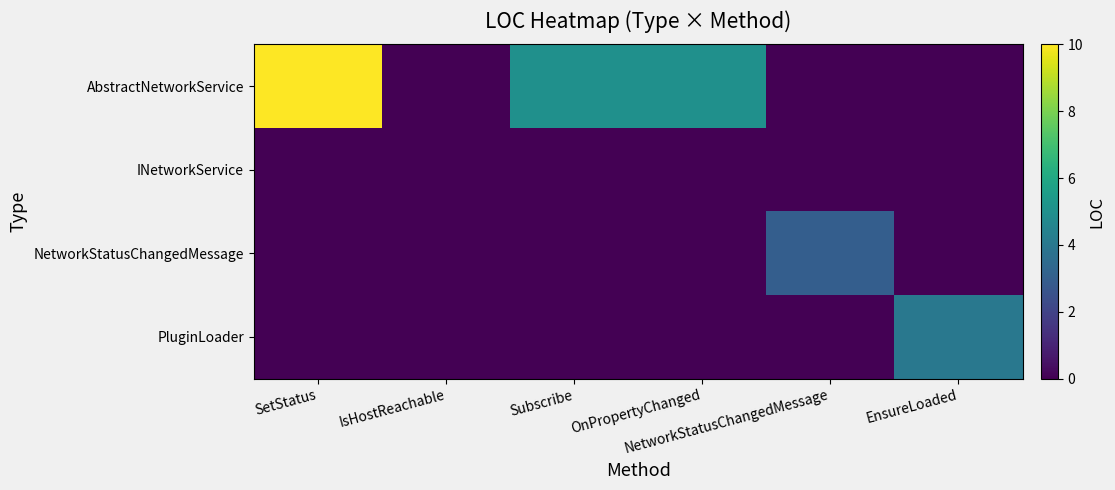

Reading left to right, transcribe all the data shown in this chart.

AbstractNetworkService: SetStatus=10	IsHostReachable=0	Subscribe=5	OnPropertyChanged=5	NetworkStatusChangedMessage=0	EnsureLoaded=0
INetworkService: SetStatus=0	IsHostReachable=0	Subscribe=0	OnPropertyChanged=0	NetworkStatusChangedMessage=0	EnsureLoaded=0
NetworkStatusChangedMessage: SetStatus=0	IsHostReachable=0	Subscribe=0	OnPropertyChanged=0	NetworkStatusChangedMessage=3	EnsureLoaded=0
PluginLoader: SetStatus=0	IsHostReachable=0	Subscribe=0	OnPropertyChanged=0	NetworkStatusChangedMessage=0	EnsureLoaded=4